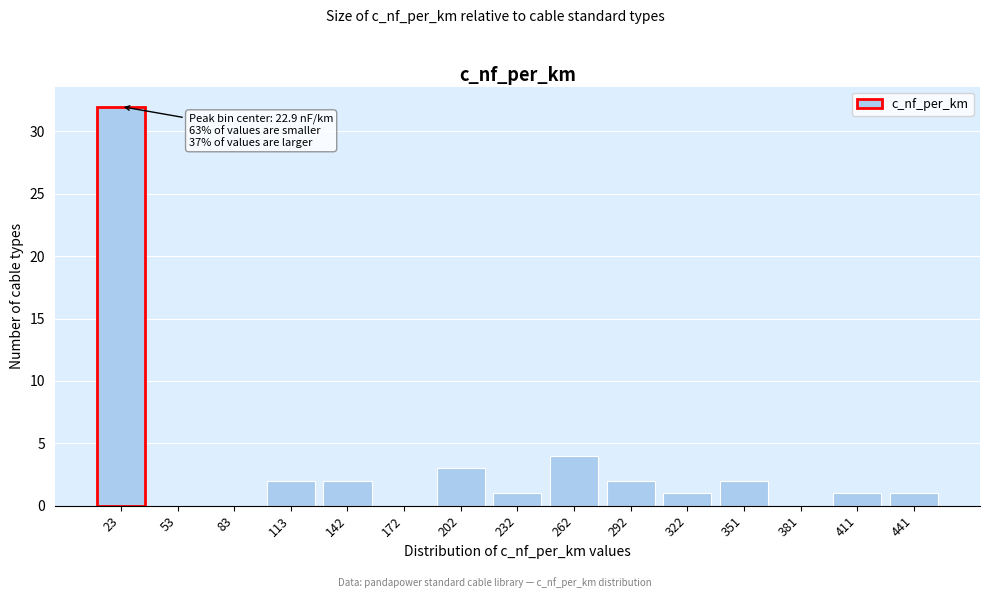

Reading left to right, list all the values displayed in this chart.

23=32	53=0	83=0	113=2	142=2	172=0	202=3	232=1	262=4	292=2	322=1	351=2	381=0	411=1	441=1